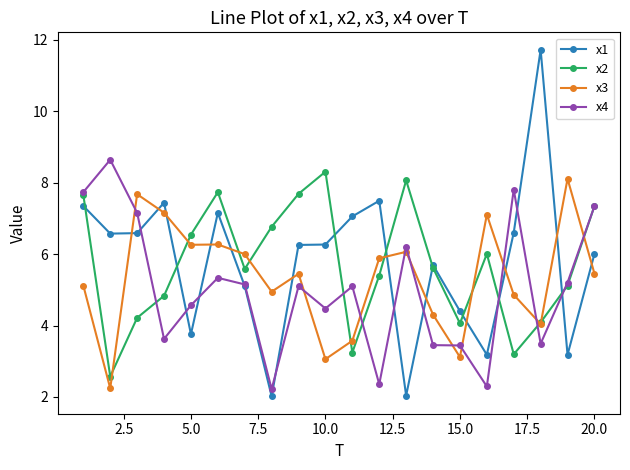

Which series has the widest spread of values?

x1